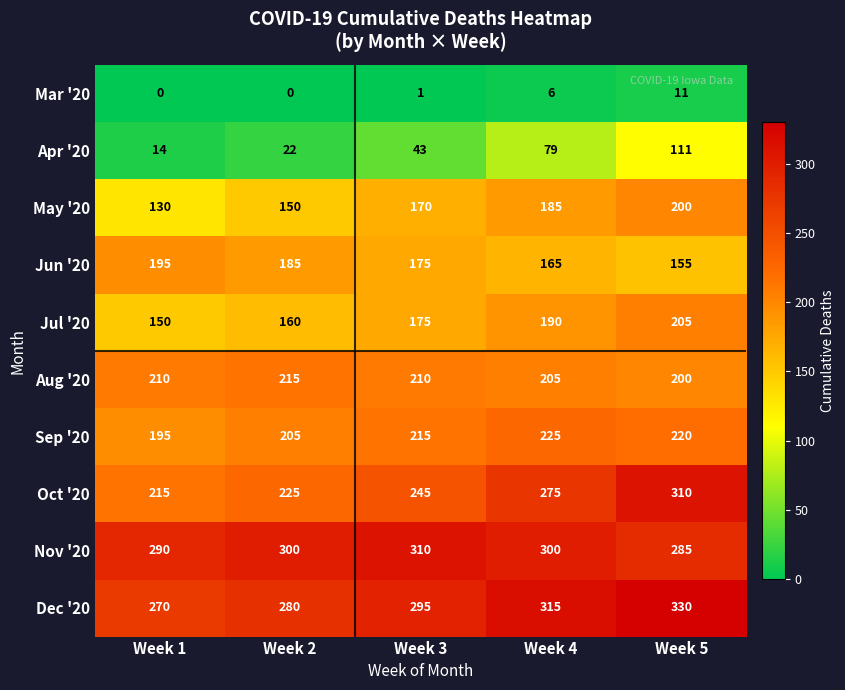

What value does the Sep '20 series have at Week 5?

220